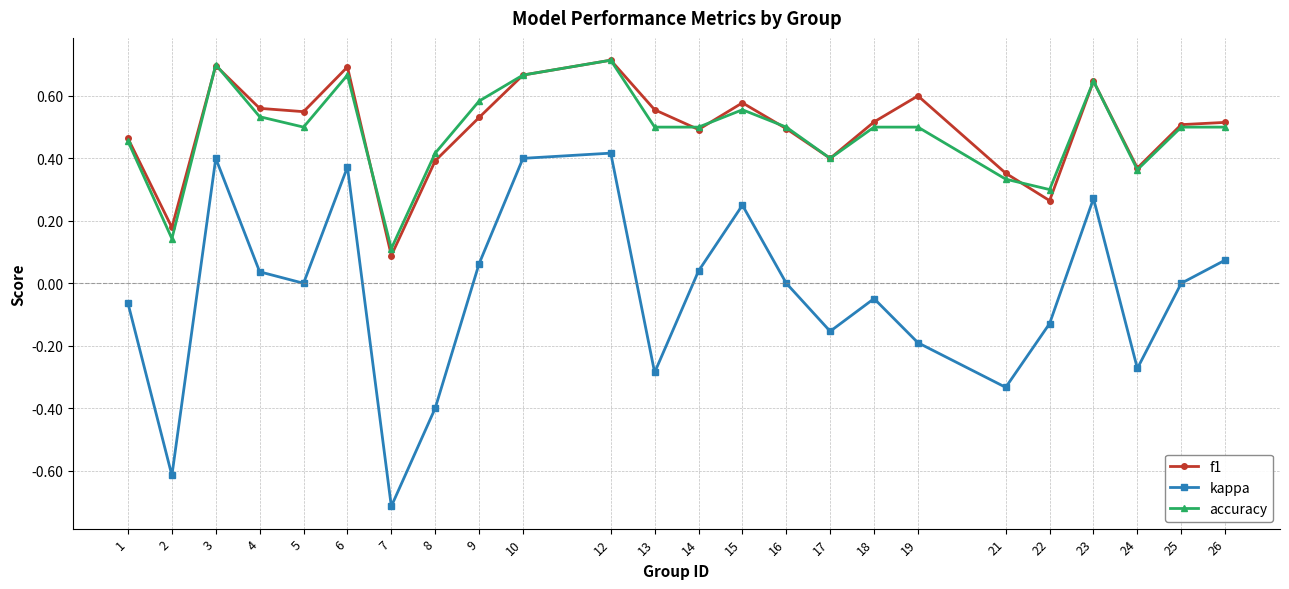

At which category is the sum across all series the highest?

12